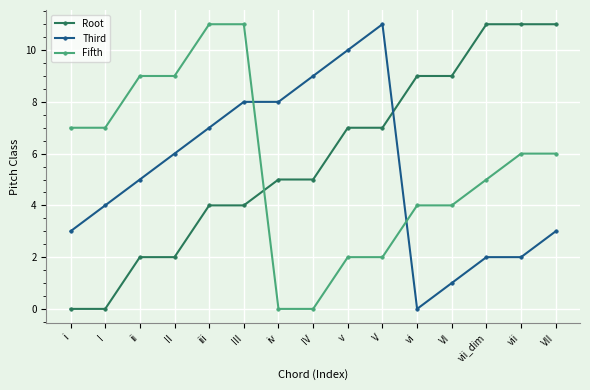

Reading left to right, extract all data points from this chart.

Root: 0	0	2	2	4	4	5	5	7	7	9	9	11	11	11
Third: 3	4	5	6	7	8	8	9	10	11	0	1	2	2	3
Fifth: 7	7	9	9	11	11	0	0	2	2	4	4	5	6	6